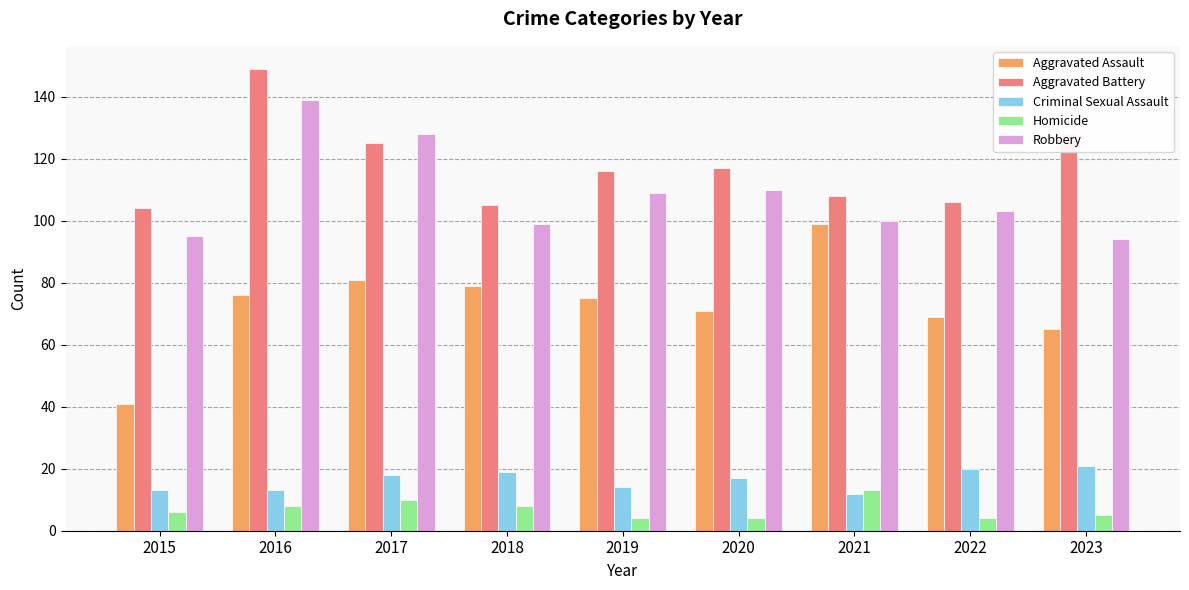

Between 2015 and 2020, which series saw the biggest shift?

Aggravated Assault